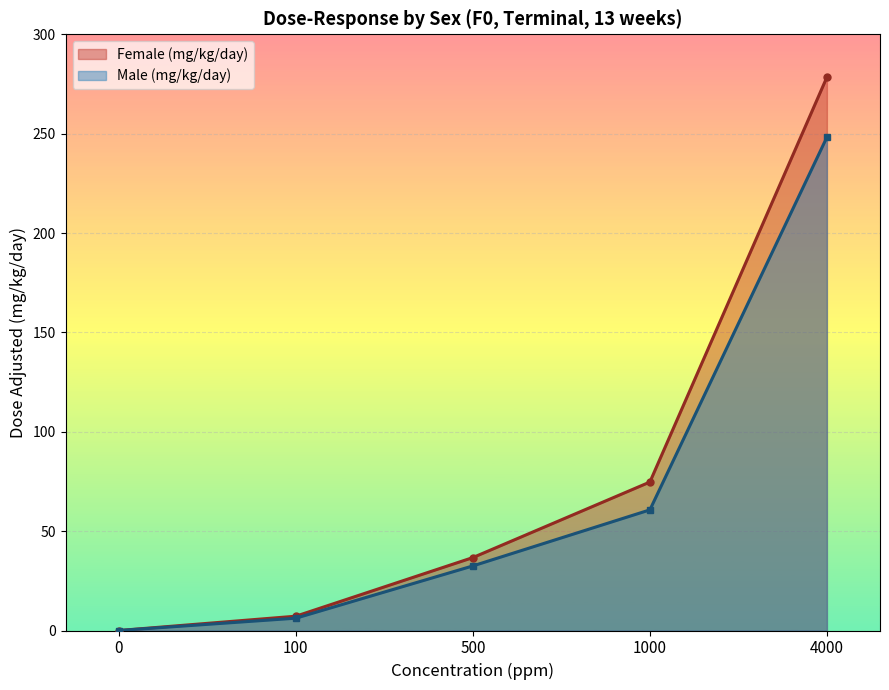

What value does the Male (mg/kg/day) series have at 500?

32.5